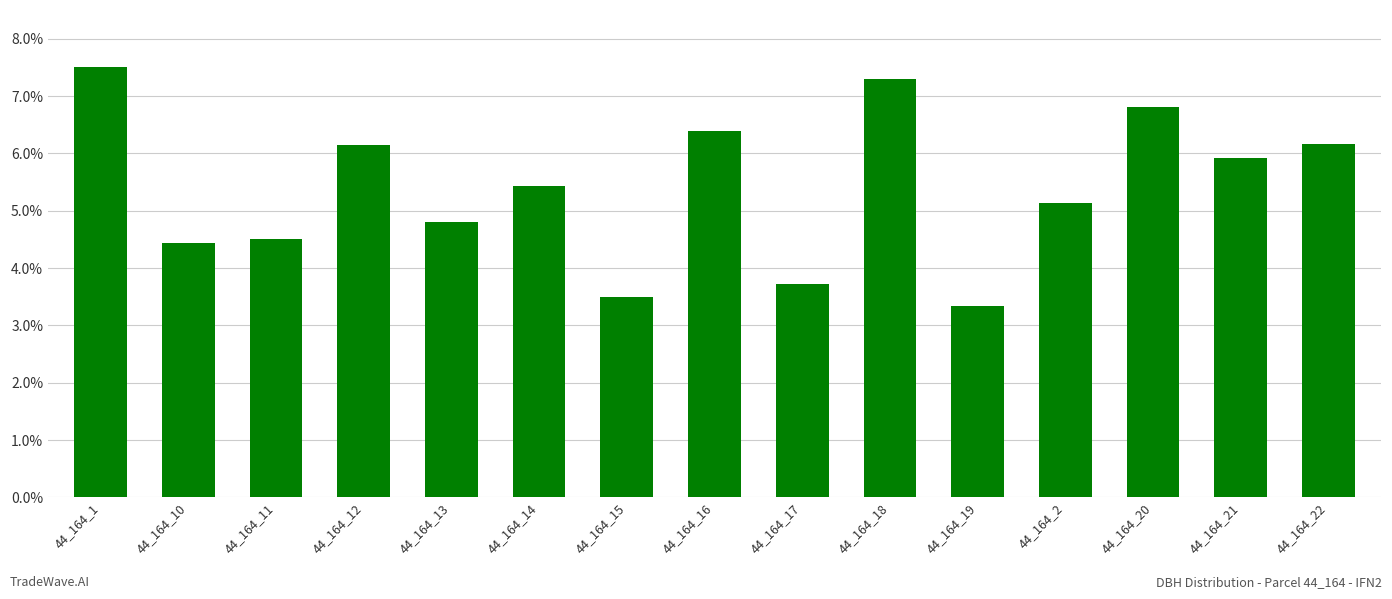

What is the value of the 10th bar from the left?

7.3